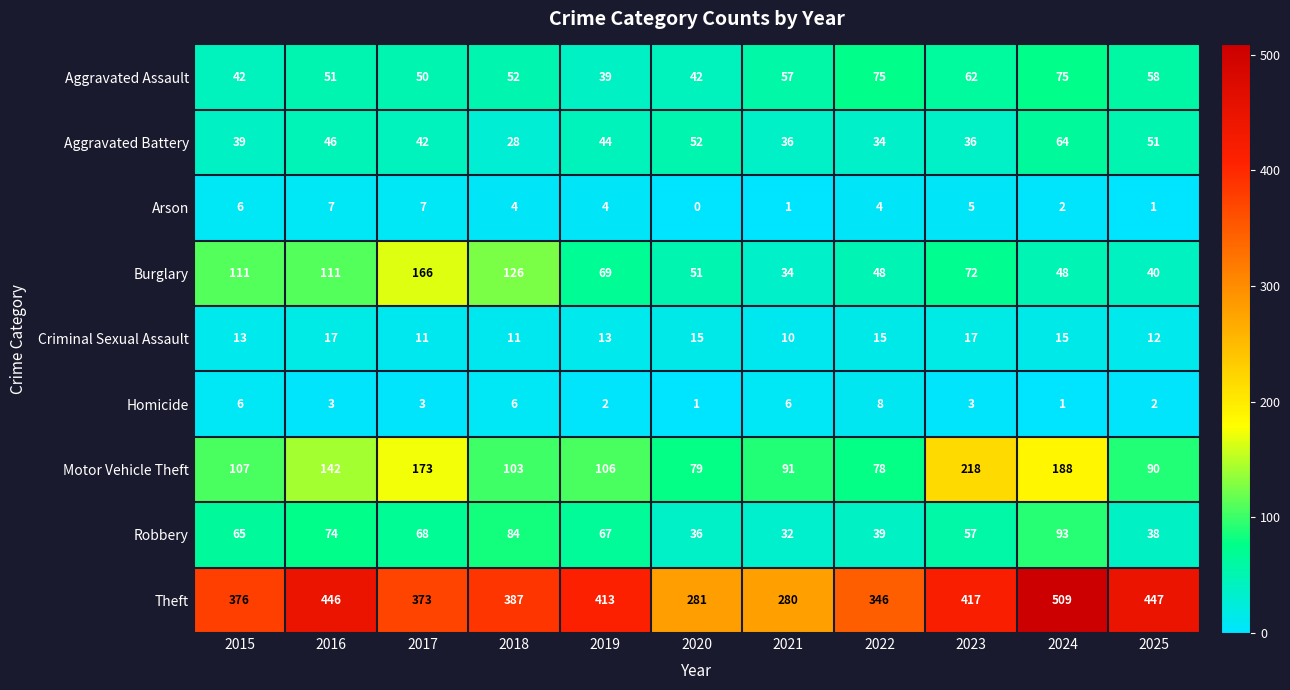

What is the difference between the Aggravated Battery values at 2020 and 2018?

24